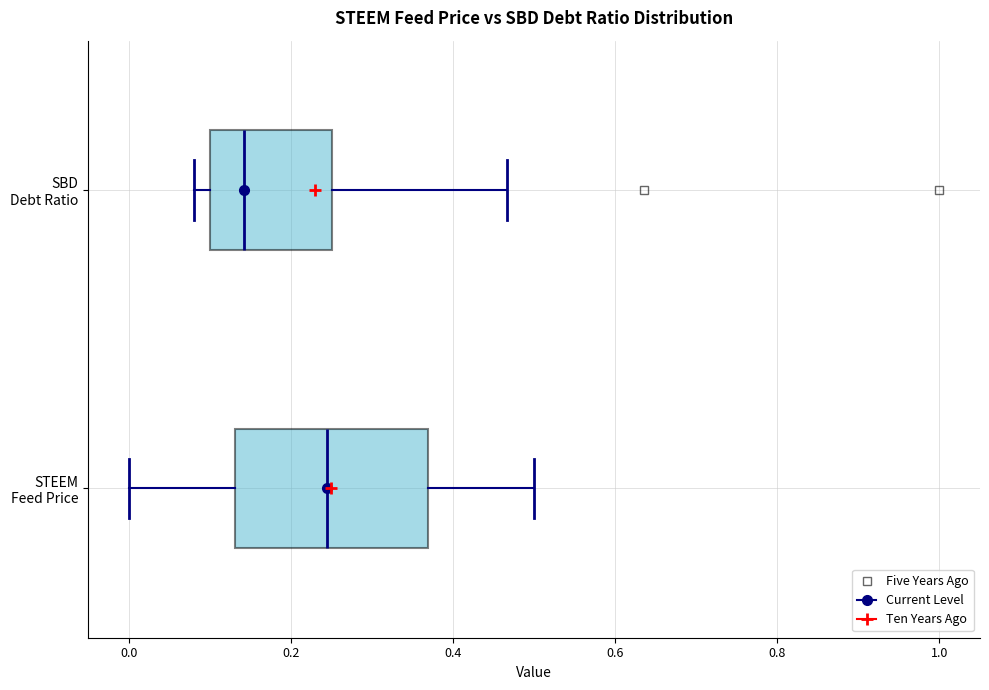

Reading bottom to top, transcribe this box plot: for each box, give where its median line is, the range the box spans, and where its two whiskers end, as read against the x-axis. The values are not printed on the chart, so give them approximately, as read against the axis.

STEEM Feed Price: median 0.24, box 0.14 to 0.36, whiskers 0.00 to 0.50
SBD Debt Ratio: median 0.14, box 0.10 to 0.26, whiskers 0.08 to 0.46